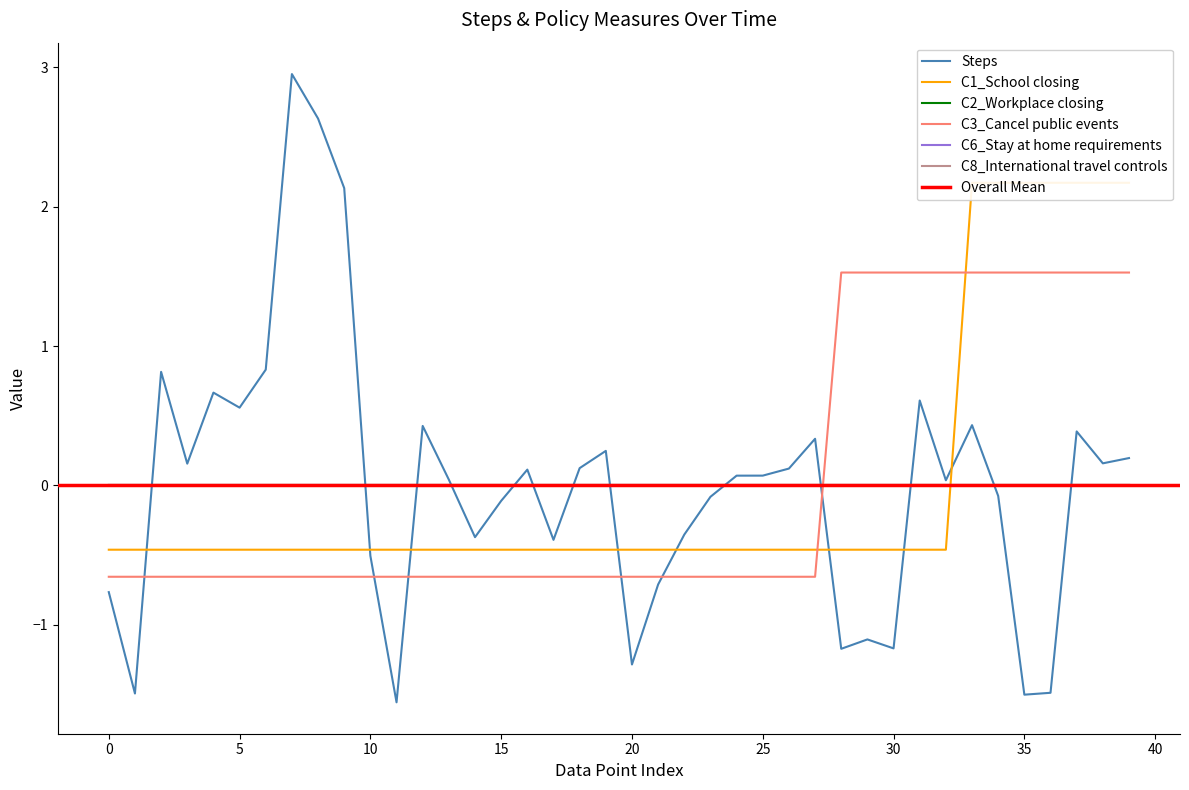

Rank the series by their average value, from highest to lowest.

C1_School closing, C3_Cancel public events, Steps